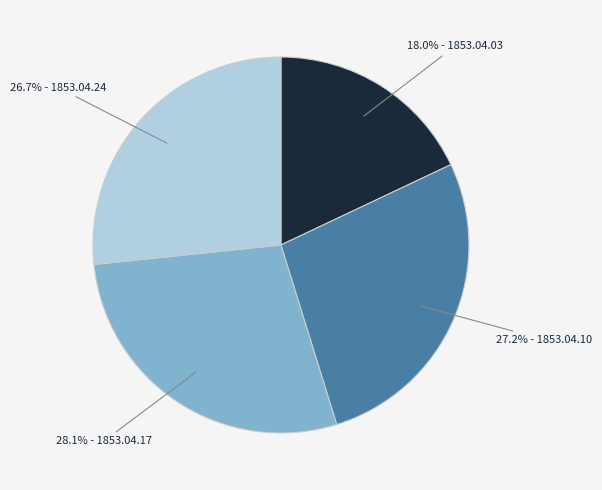

Is the sum of 28.1% - 1853.04.17 and 27.2% - 1853.04.10 greater than half?

Yes